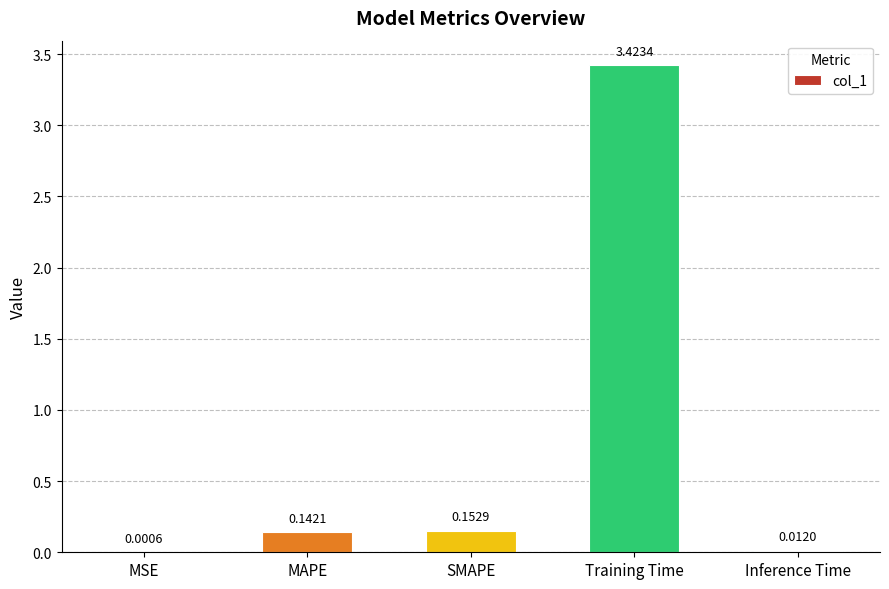

What is the sum of all values?

3.7